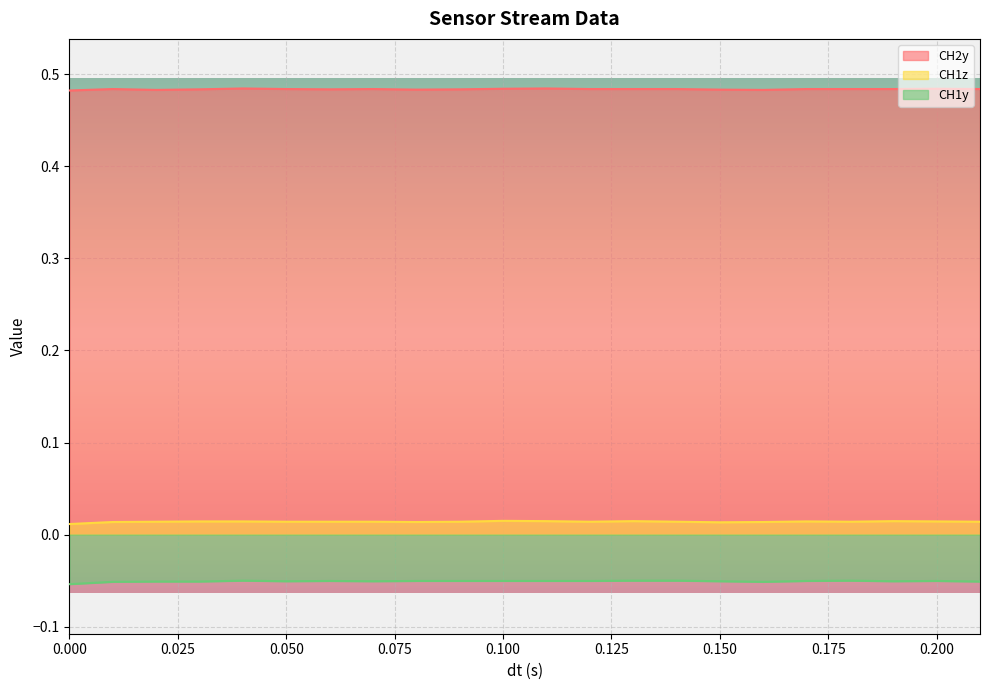

What are all the series names shown in the legend?

CH2y, CH1z, CH1y